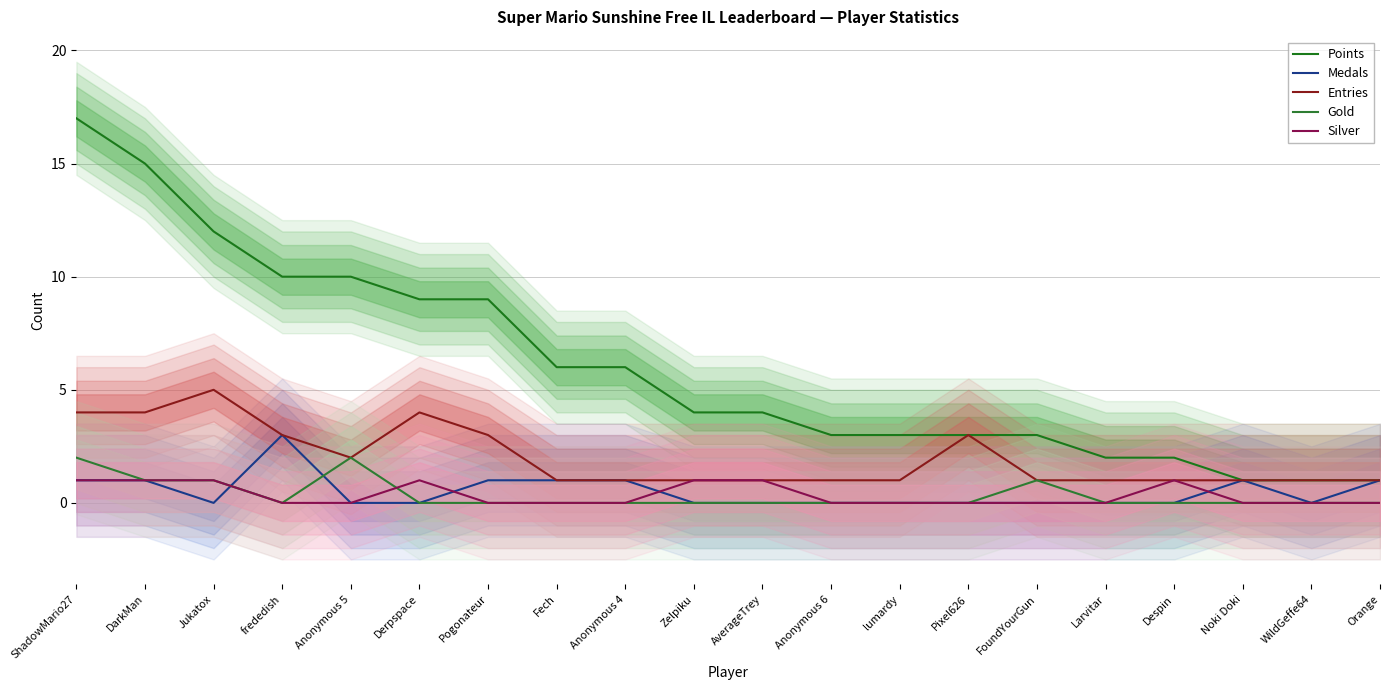

What is the difference between the second highest and minimum values in the Points series?

14